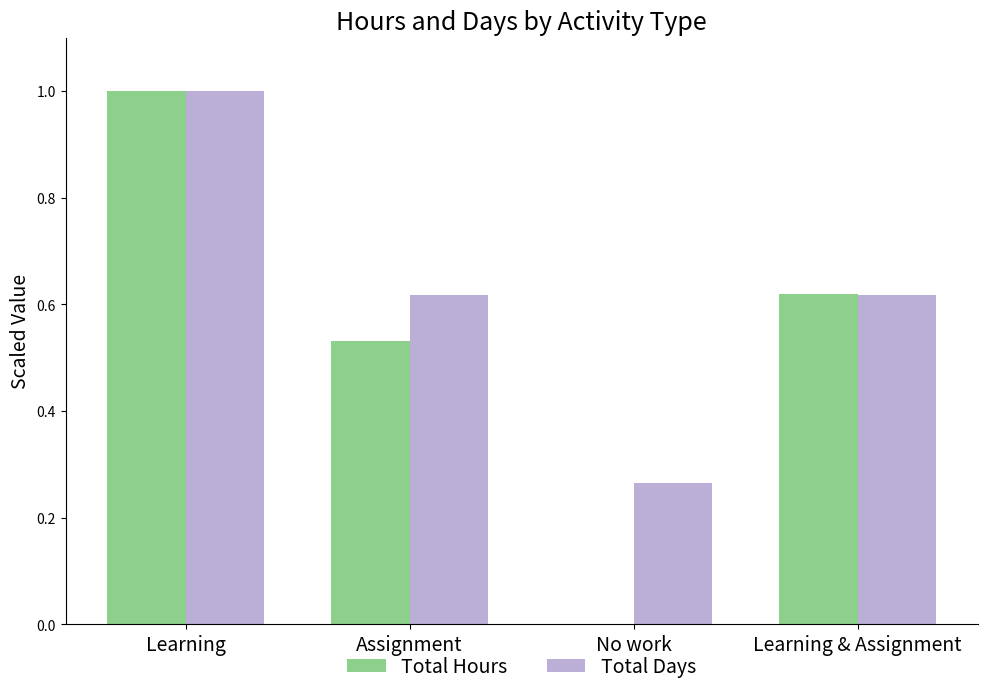

What is the approximate value of Total Hours at Learning?

1.0